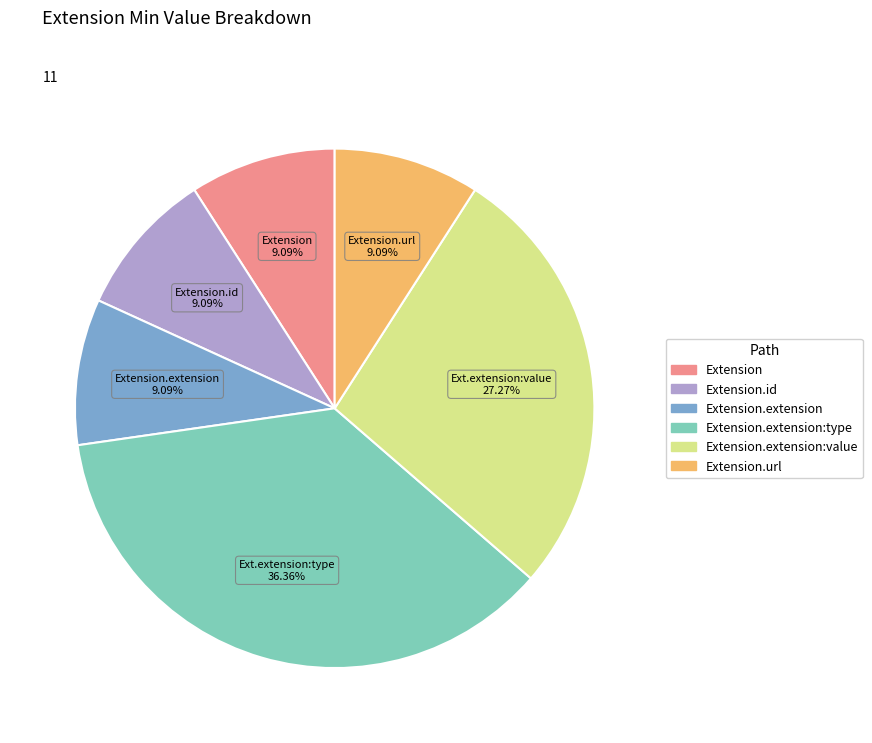

Is there any slice that represents more than half of the pie?

No